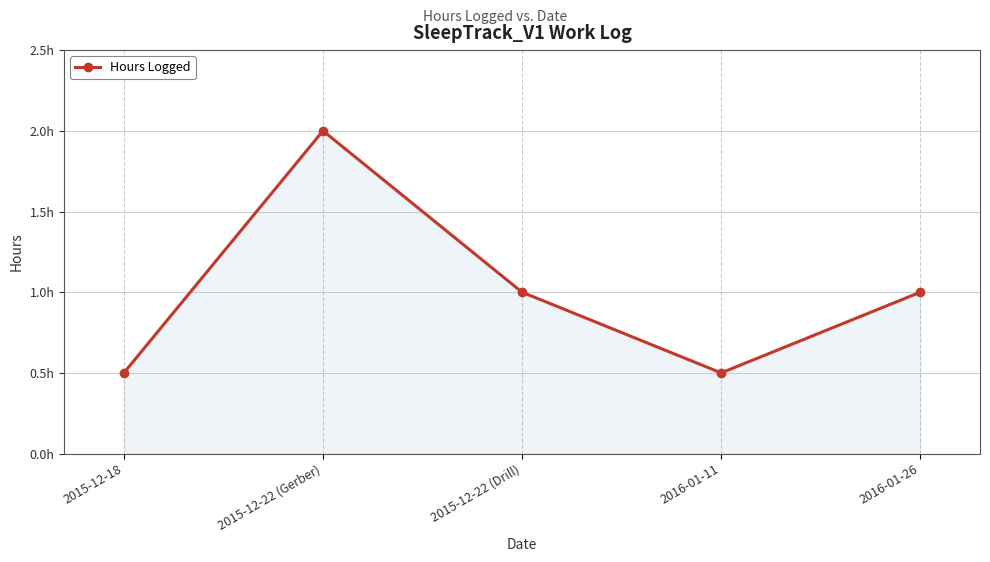

At which label does the data first exceed 1?

2015-12-22 (Gerber)